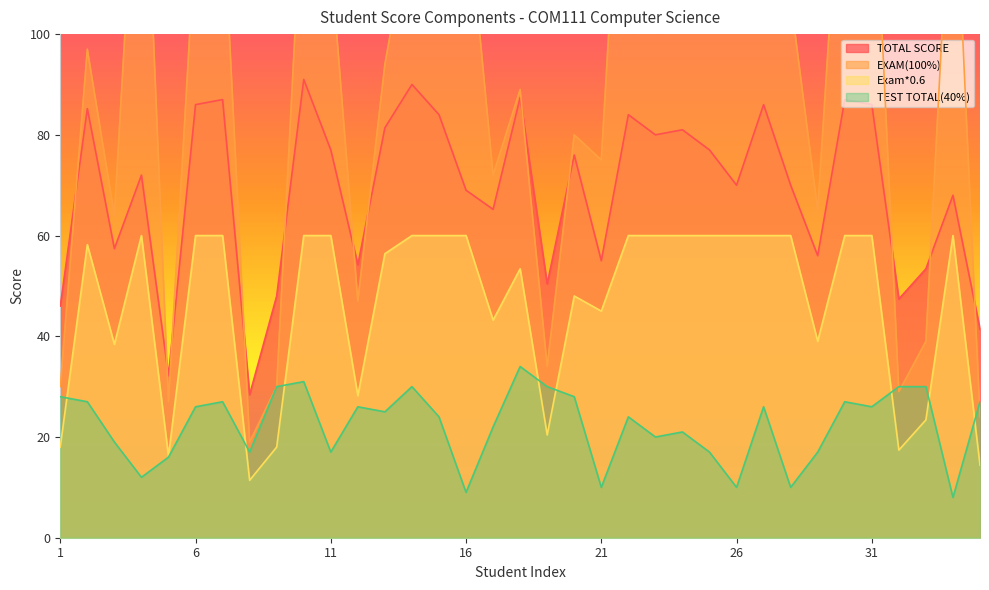

Count the number of data series in this chart.

4